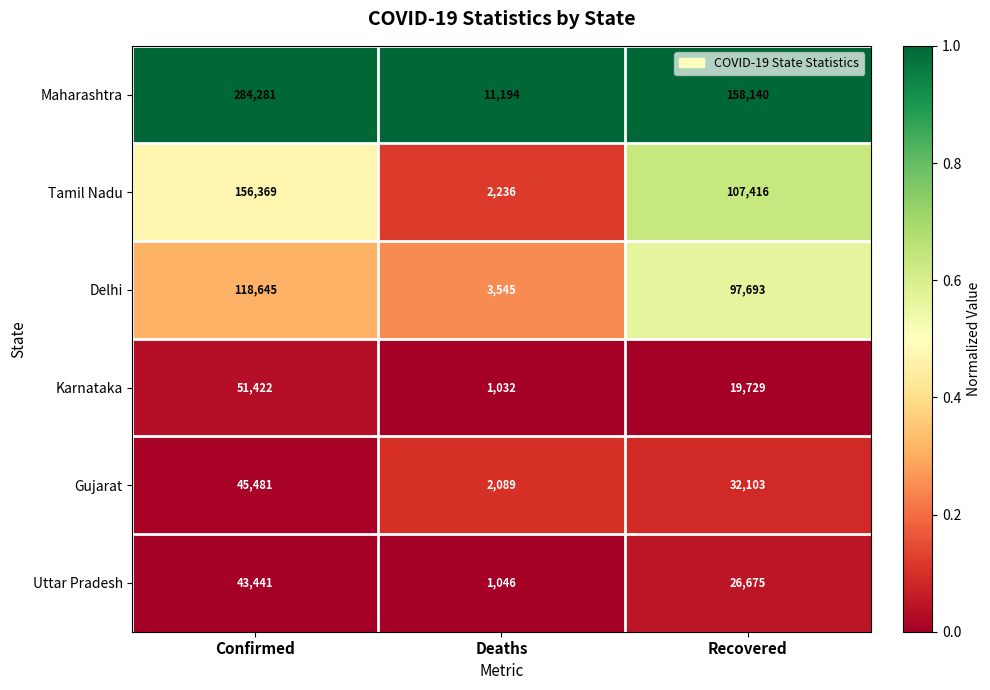

What is the spread (max minus min) of values at Deaths?

10162